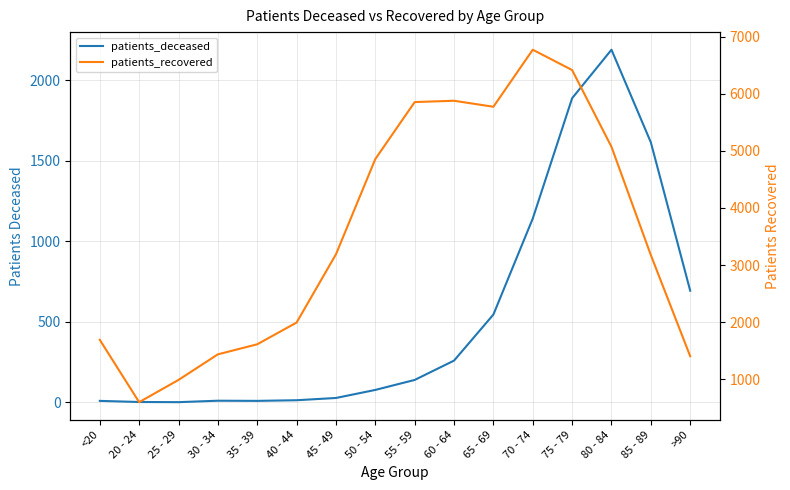

How many values in the patients_deceased series exceed 140?

7